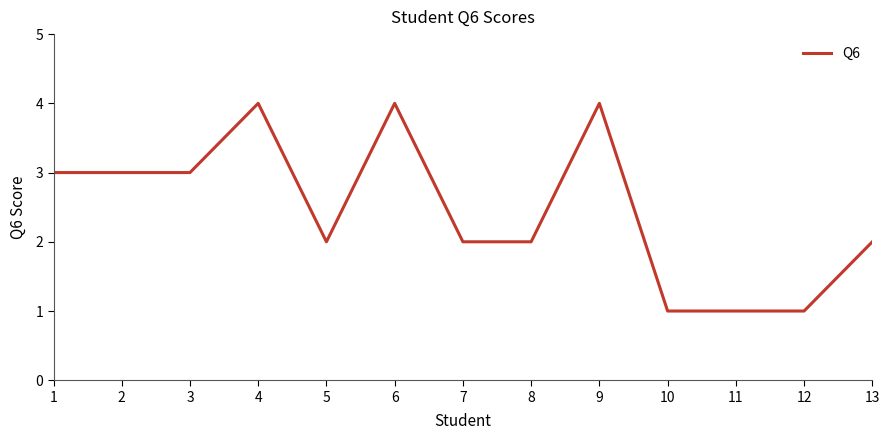

Approximately how many times larger is the value at 9 compared to 13?

2.0